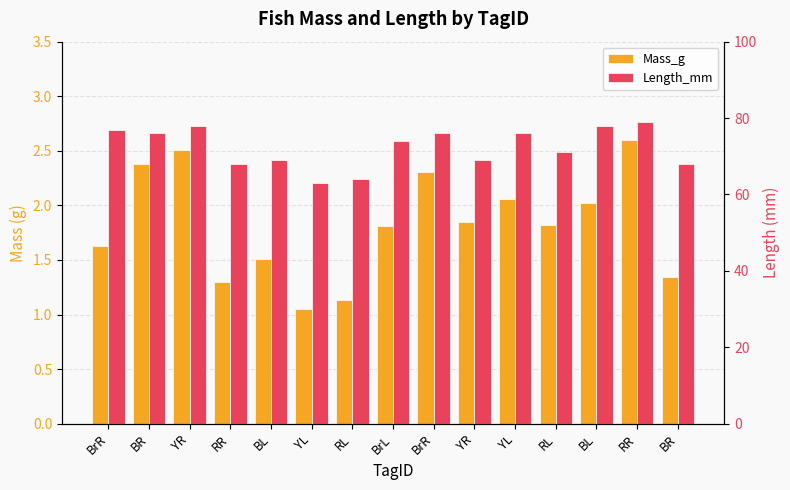

The Length_mm series shows 105.4 at BL. True or false?

False